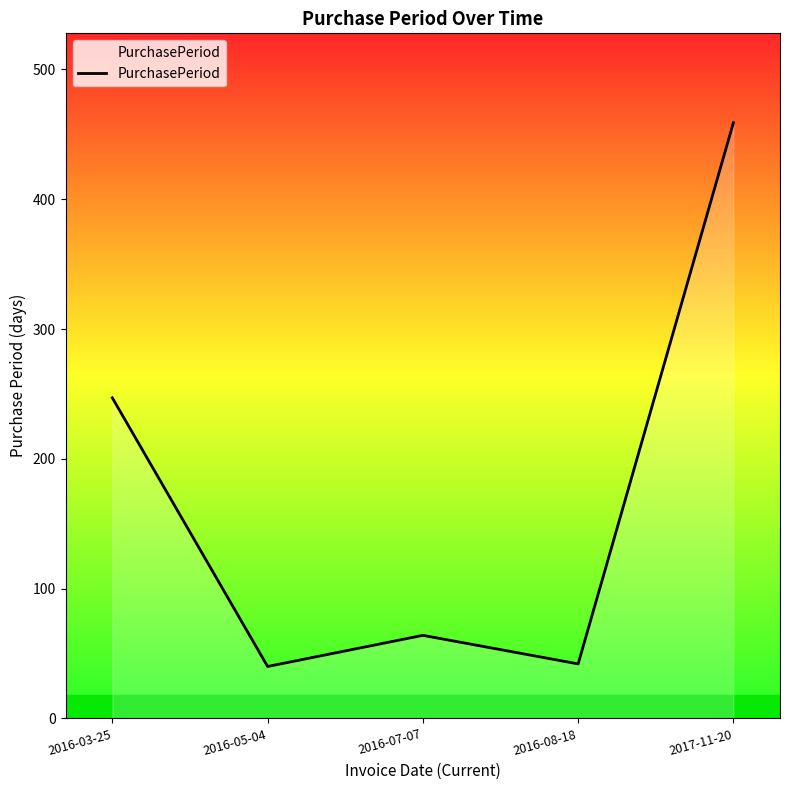

Where is the data nearest to the value 249?

2016-03-25